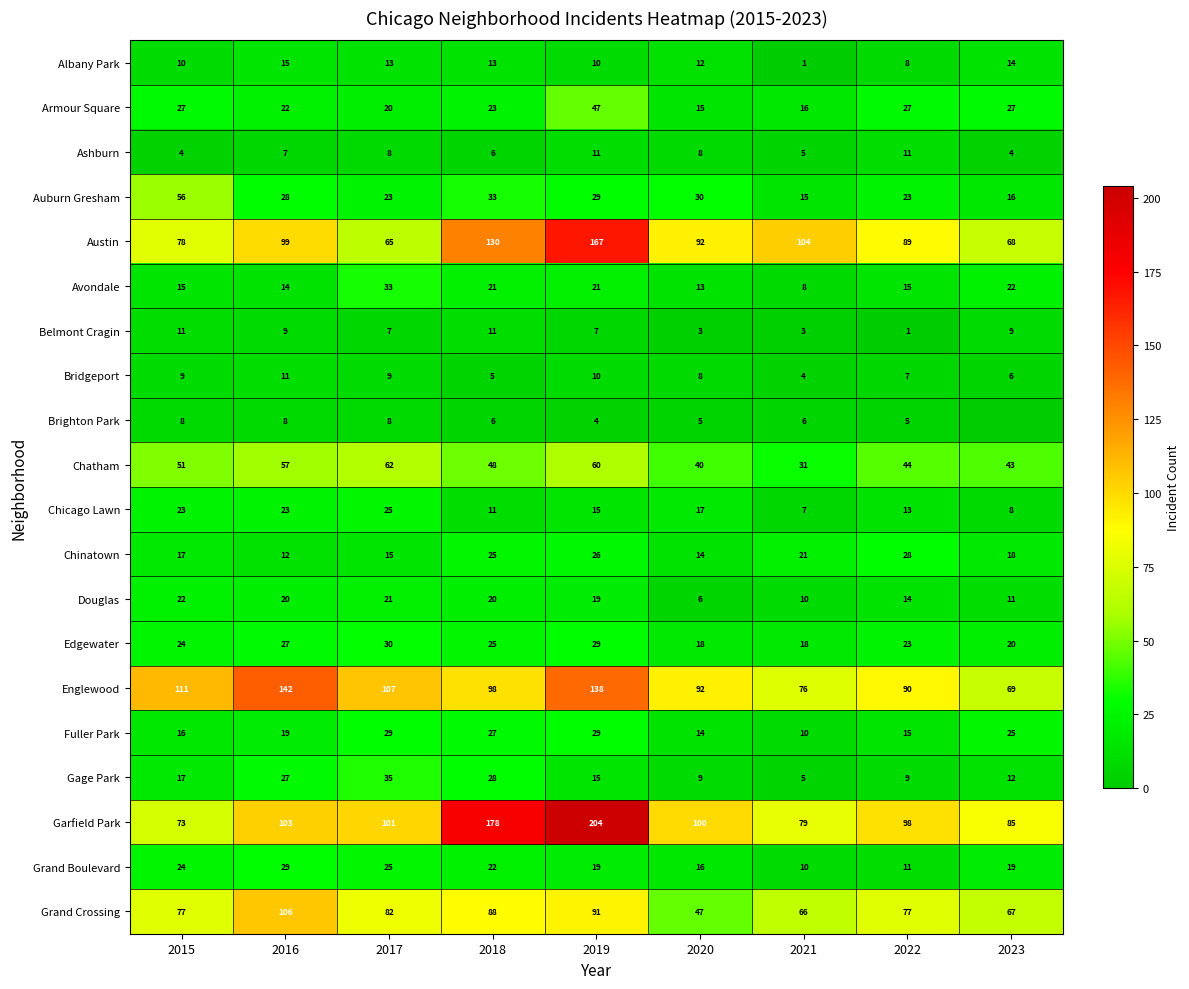

At which category is the sum across all series the highest?

2019